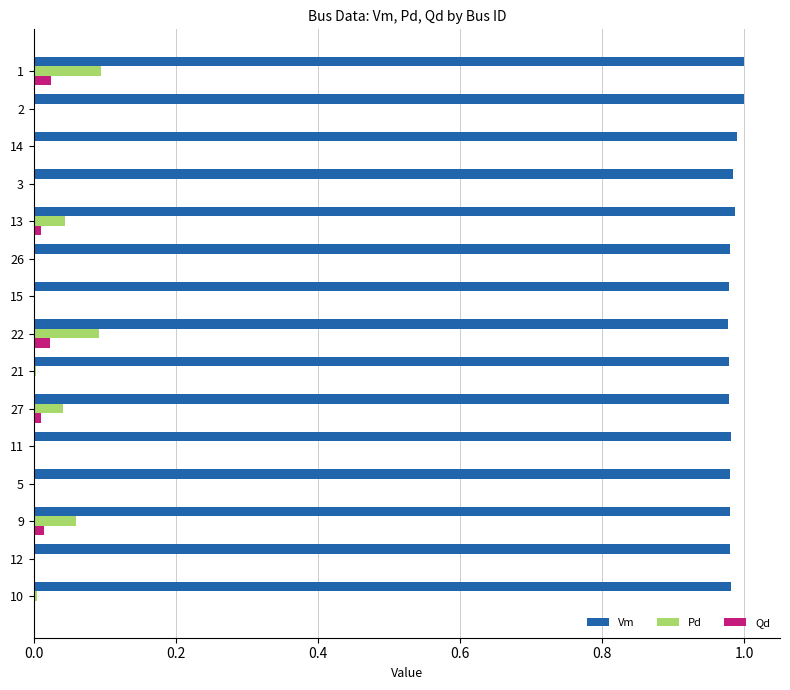

Which series has the largest total across all categories?

Vm